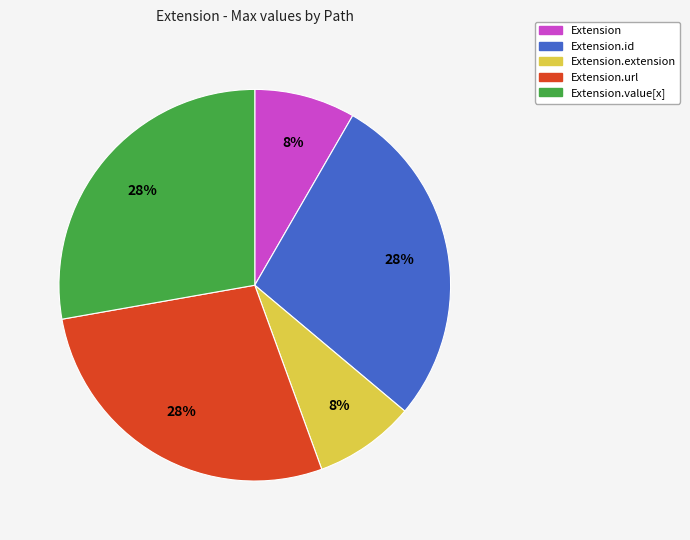

Do Extension.url and Extension.extension together represent more than half of the pie?

No